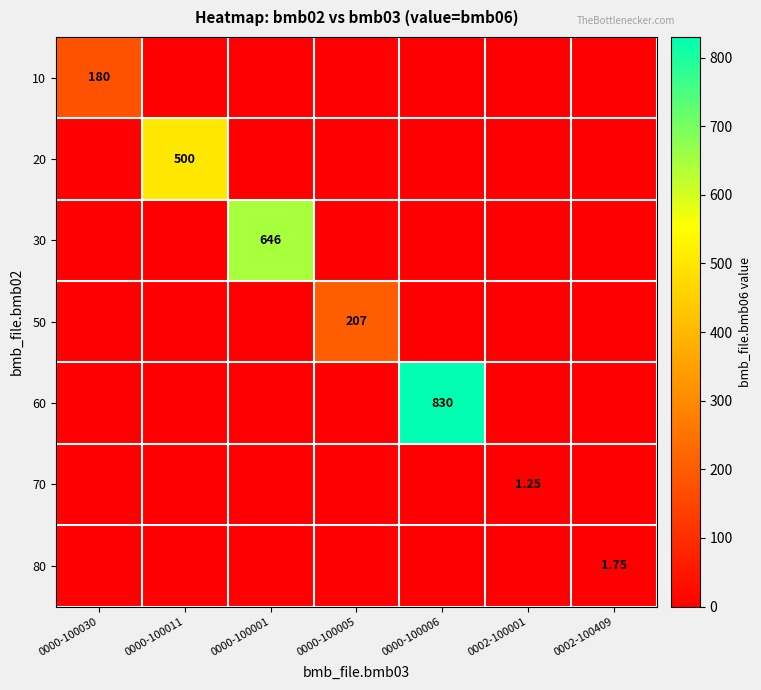

At which category is the sum across all series the highest?

0000-100006